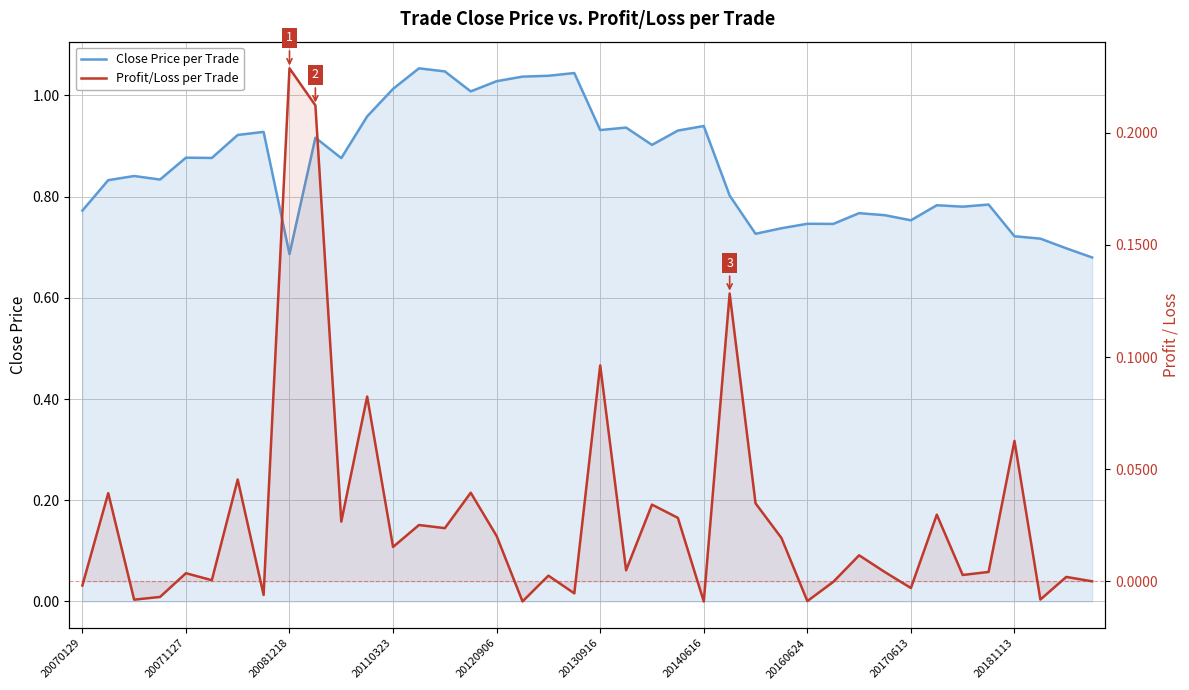

What are all the series names shown in the legend?

Close Price per Trade, Profit/Loss per Trade